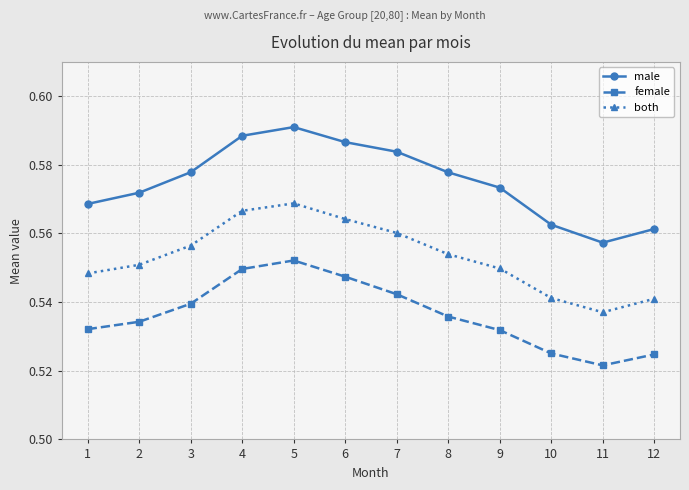

At 4, list the series in order from smallest to largest.

female, both, male